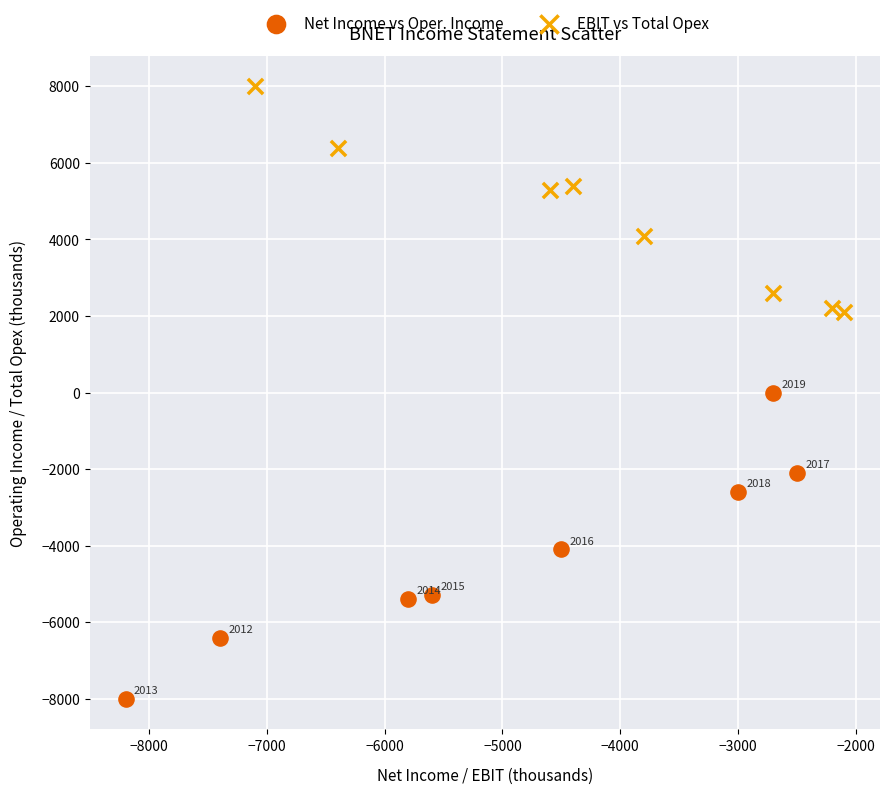

Which series has the widest spread of Y values?

Net Income vs Oper. Income